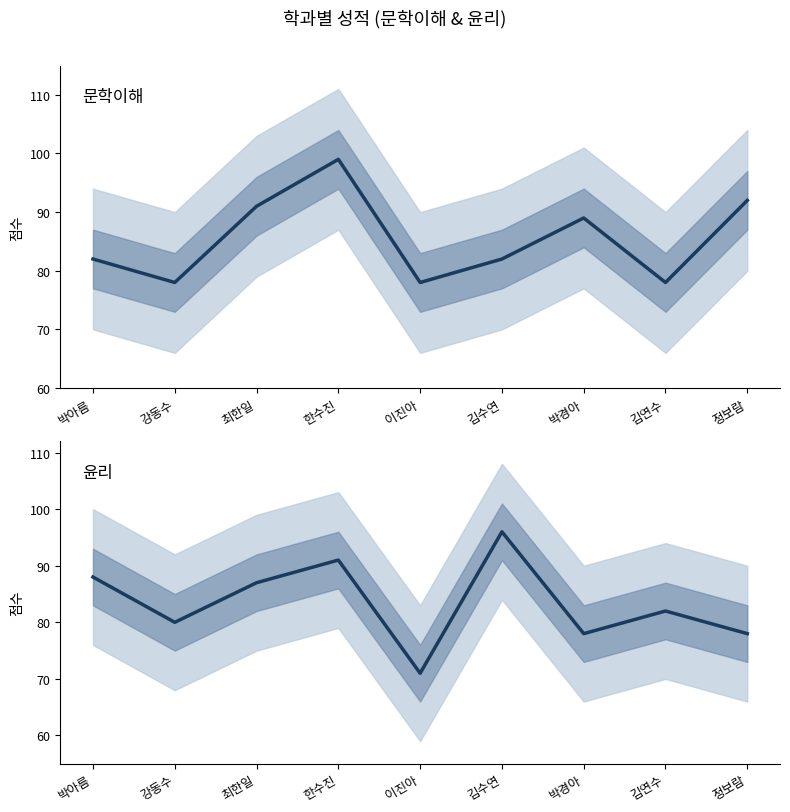

Where is 문학이해 nearest to the value 88?

박경아